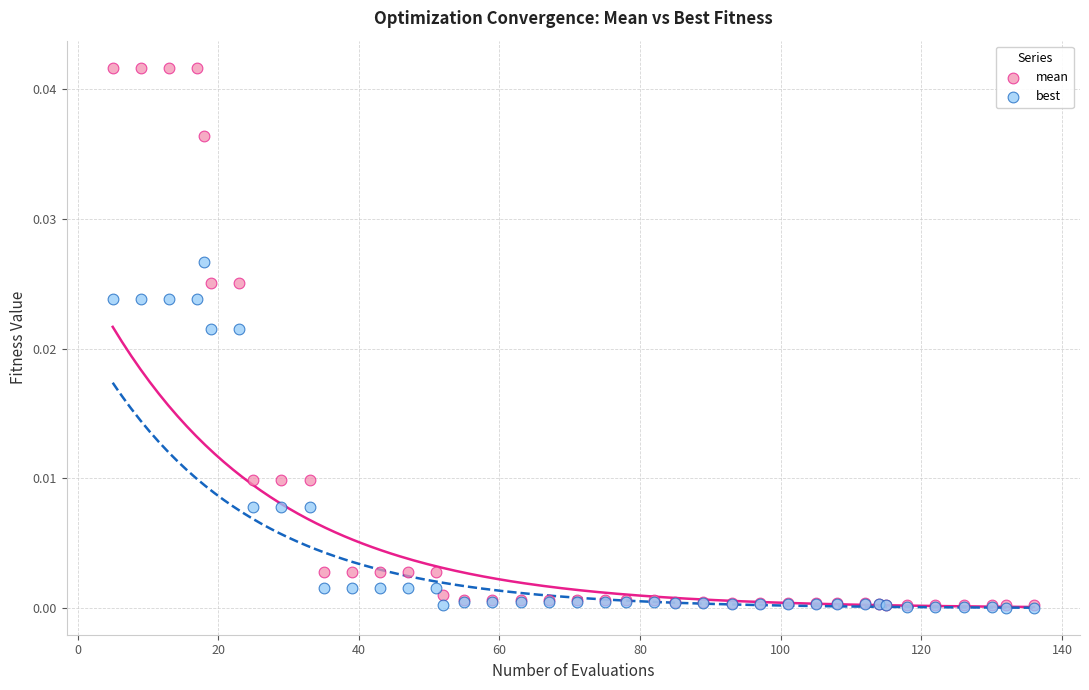

Which series has the widest spread of Y values?

mean